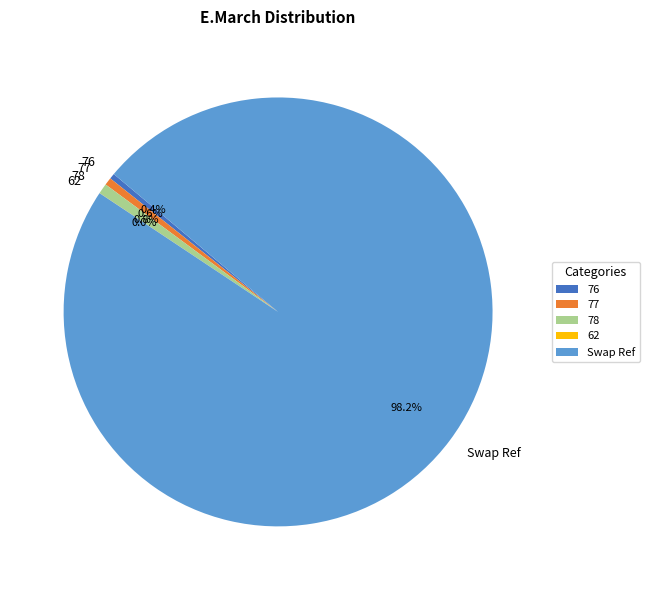

What is the largest slice in the pie chart?

Swap Ref